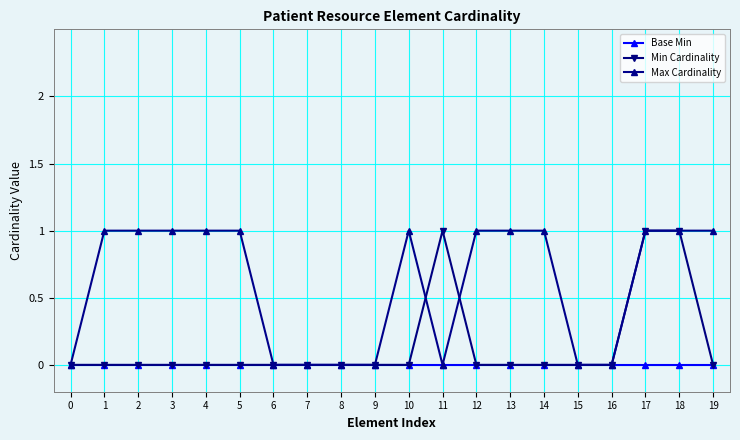

Is the value of Max Cardinality at 18 greater than the value of Base Min at 12?

Yes